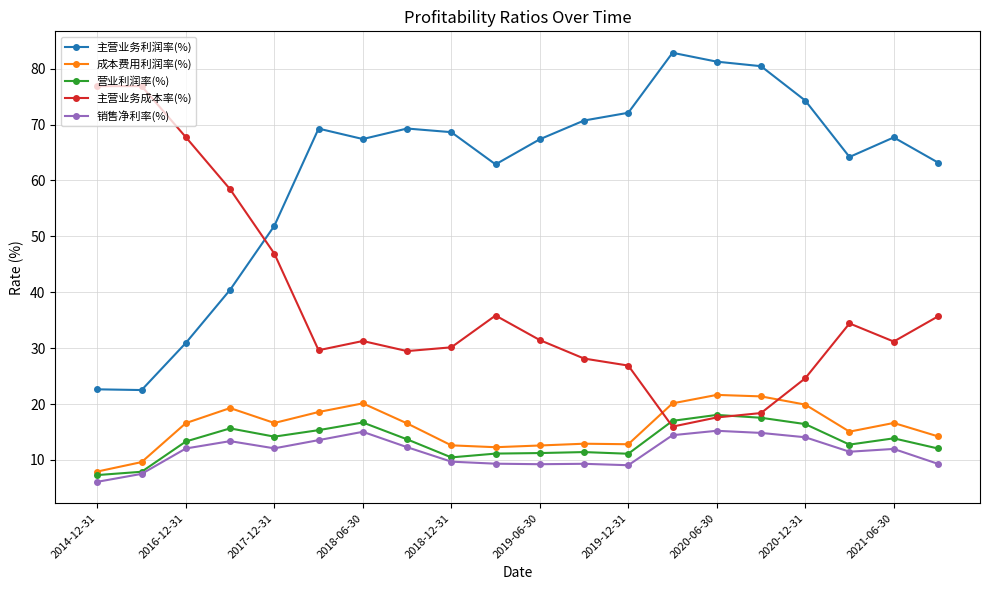

How many values in the 主营业务利润率(%) series are below 67?

8